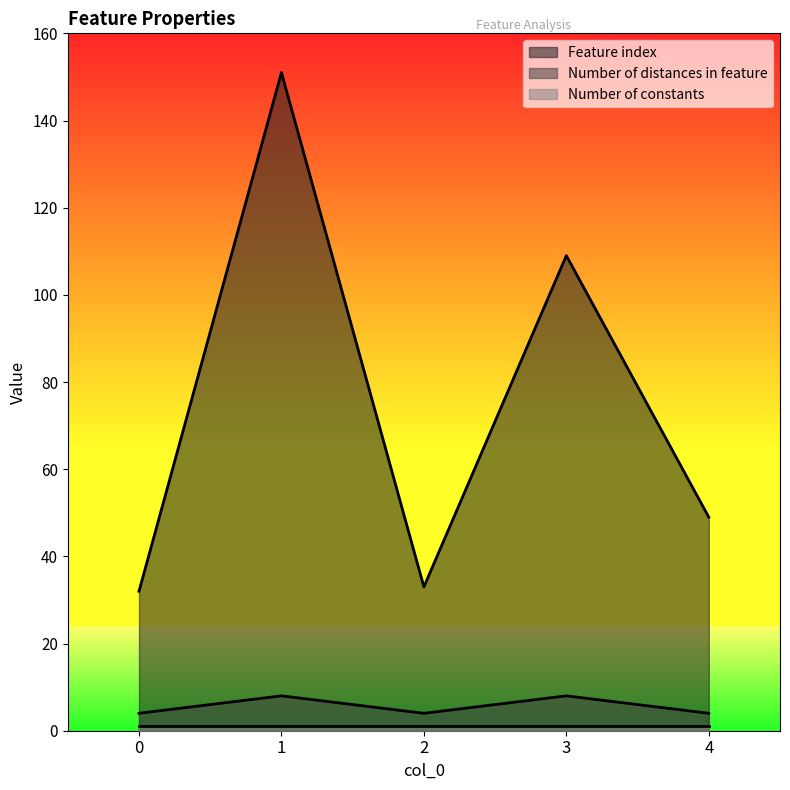

True or false: Feature index has a value of 15 at 0.

False